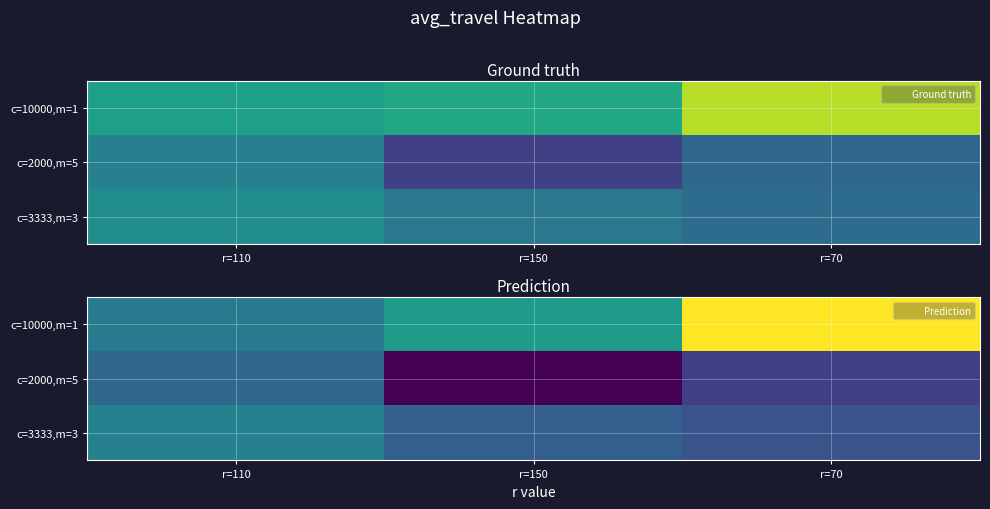

Between r=110 and r=150, which series saw the biggest shift?

c=2000,m=5